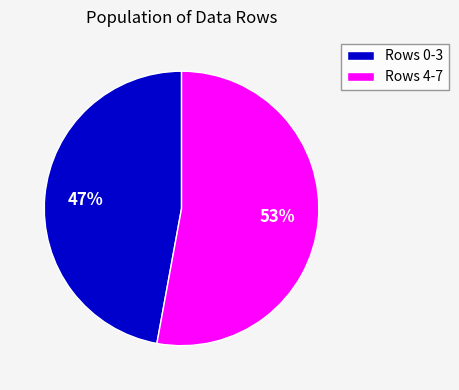

Approximately how many times larger is the value at Rows 0-3 compared to Rows 4-7?

0.9